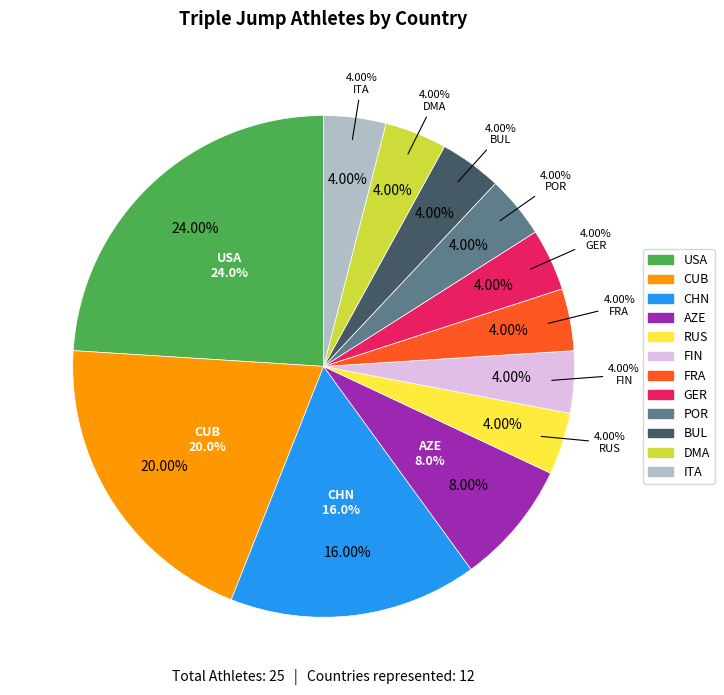

Is it true that DMA is 4% of the pie?

True